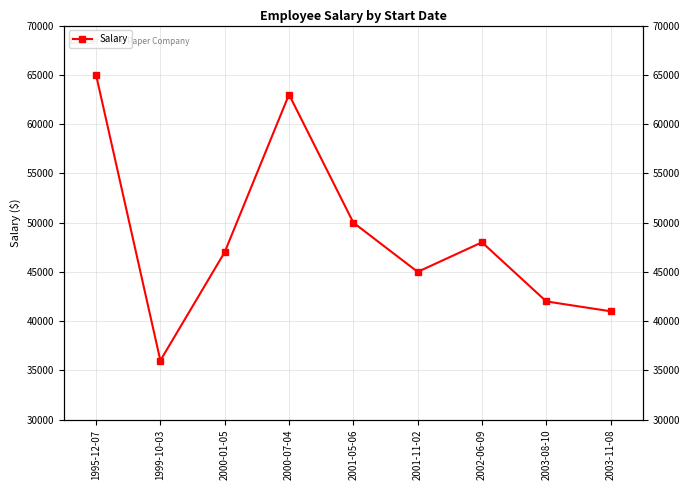

At which label is the value closest to 50500?

2001-05-06